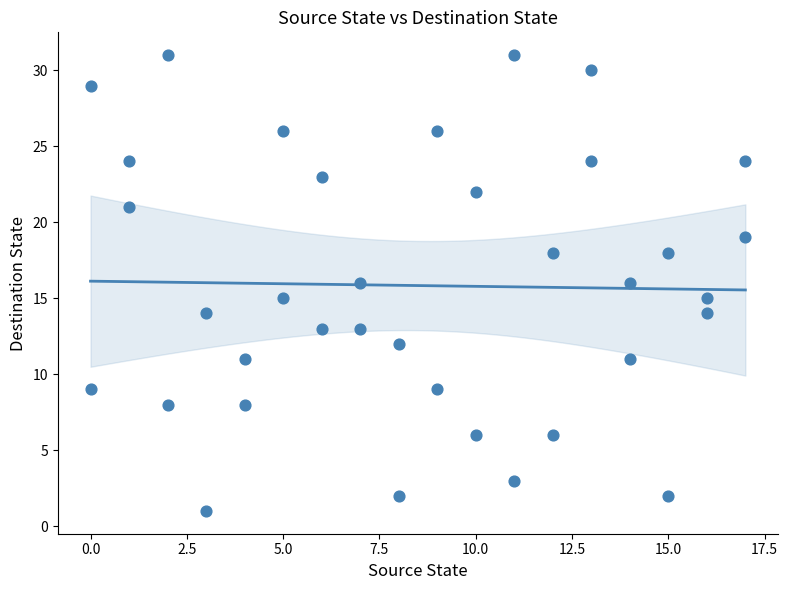

What is the range of X values (max minus min)?

17